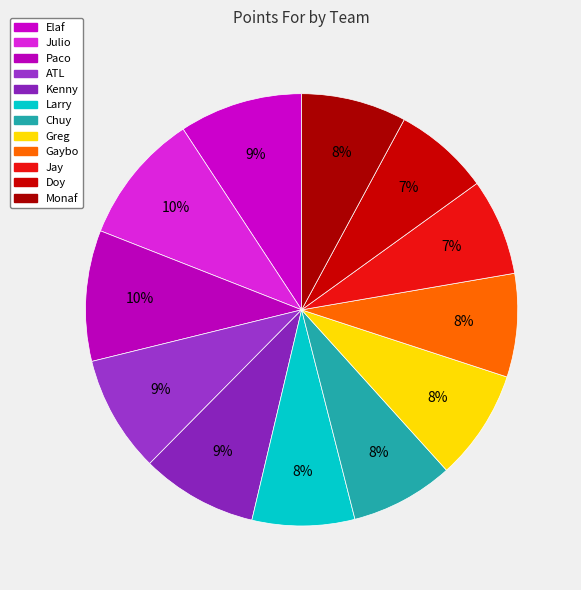

To the nearest percent, what percentage of the pie is Jay?

7%